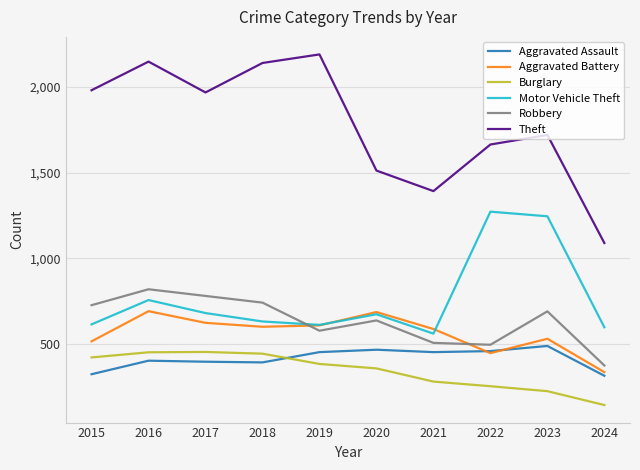

What are all the series names shown in the legend?

Aggravated Assault, Aggravated Battery, Burglary, Motor Vehicle Theft, Robbery, Theft